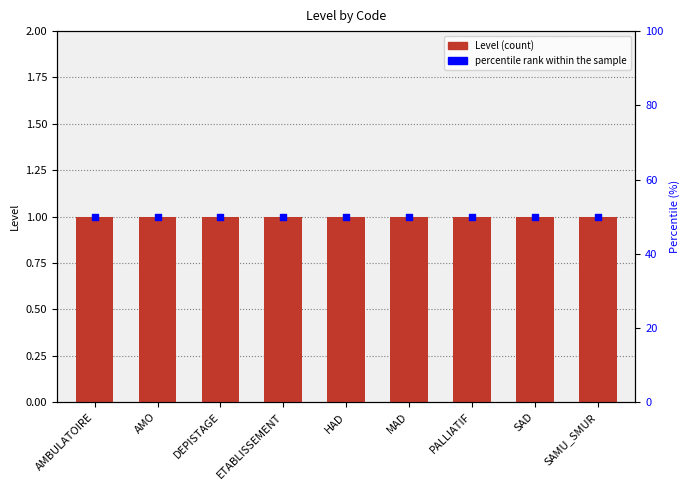

Which series has the largest Y range (max minus min)?

Level